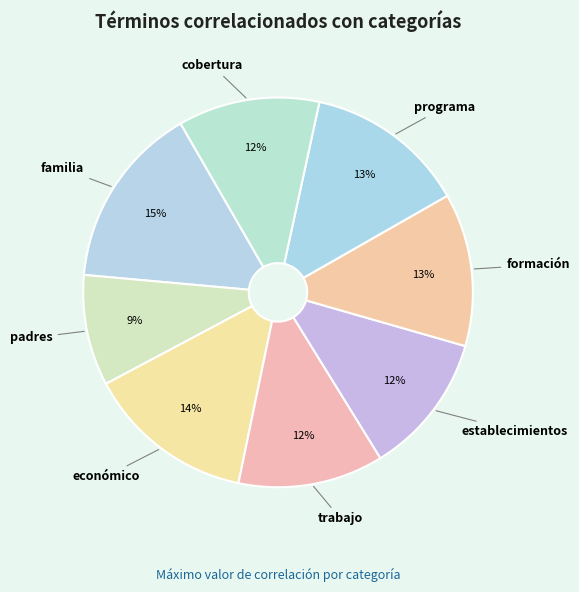

Is the sum of padres and programa greater than half?

No